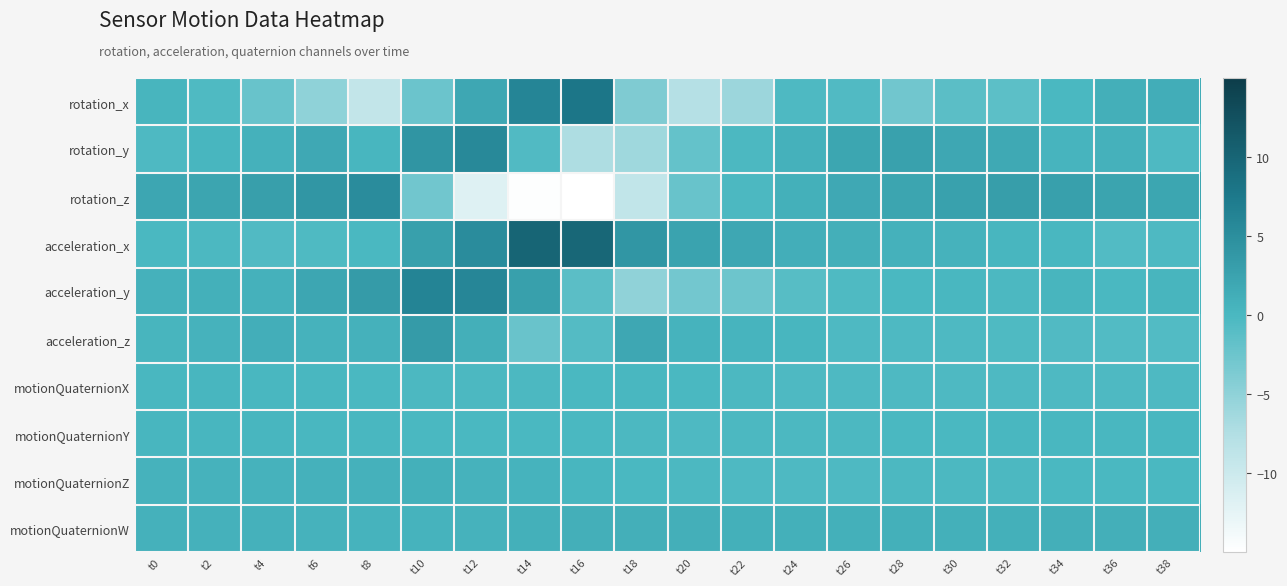

Which has a higher value, t2 or t26?

t2